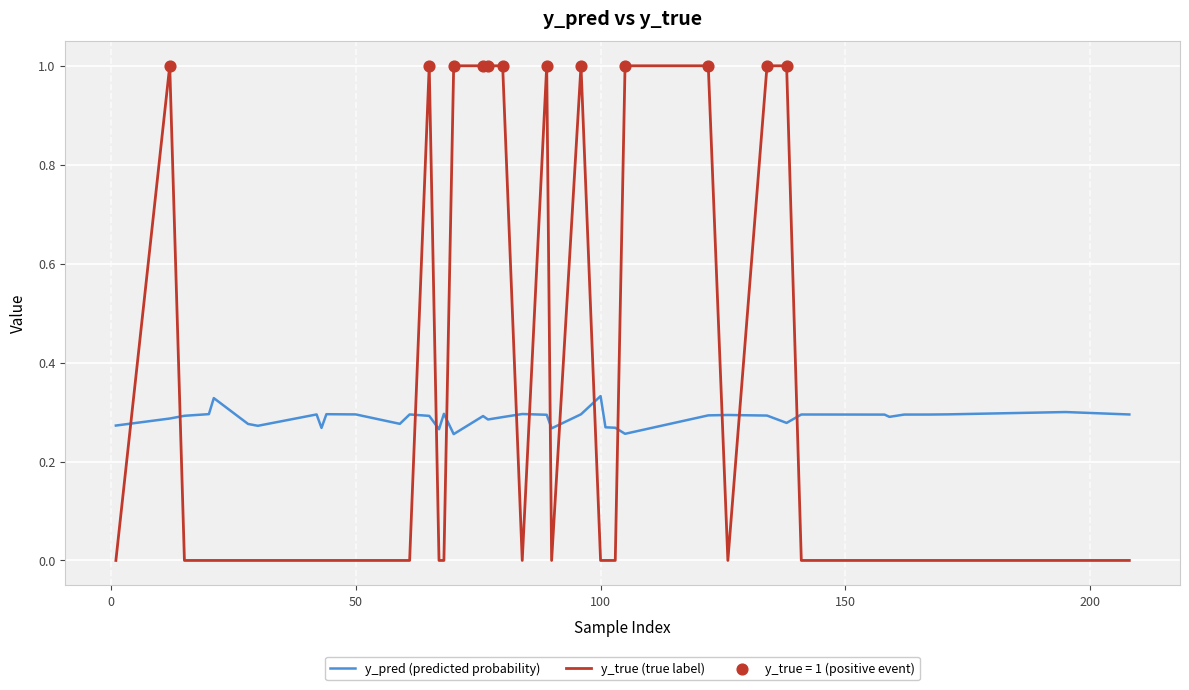

What is the maximum value shown in the chart?

1.0